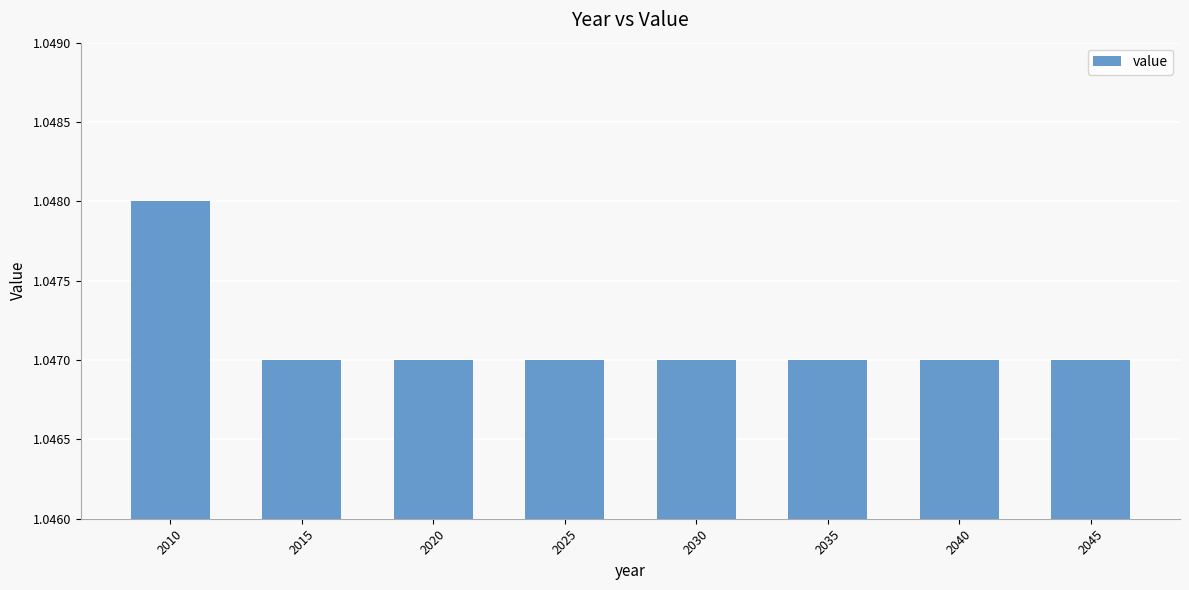

Between 2015 and 2010, which is larger?

2010